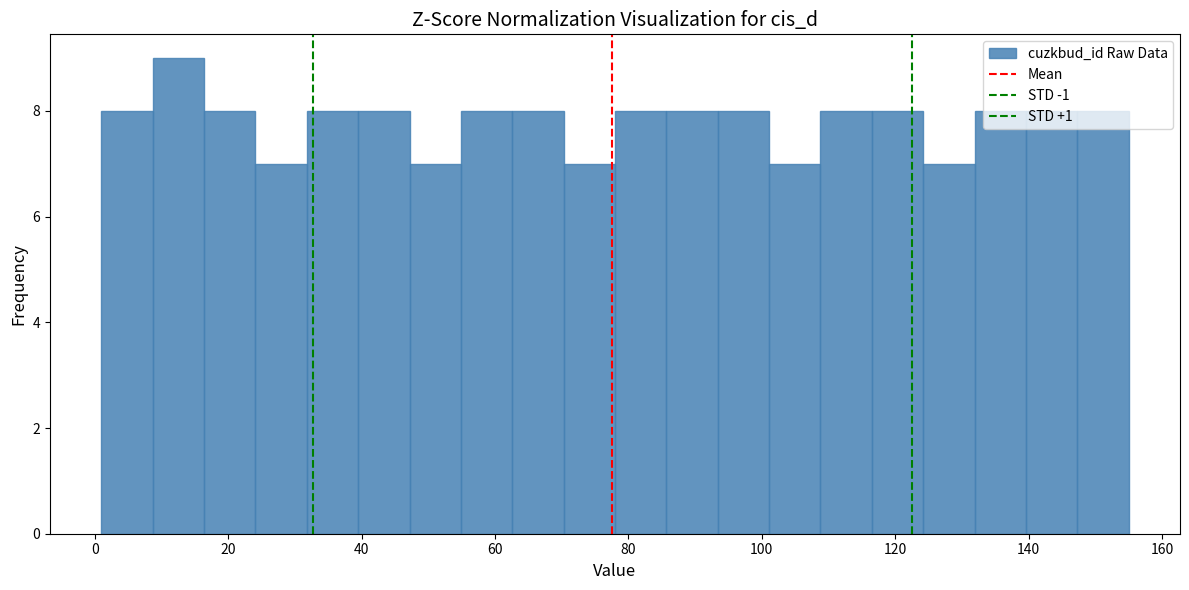

Around what value on the x-axis is the tallest bar? Give the approximate position of its centre, as read against the axis.

12